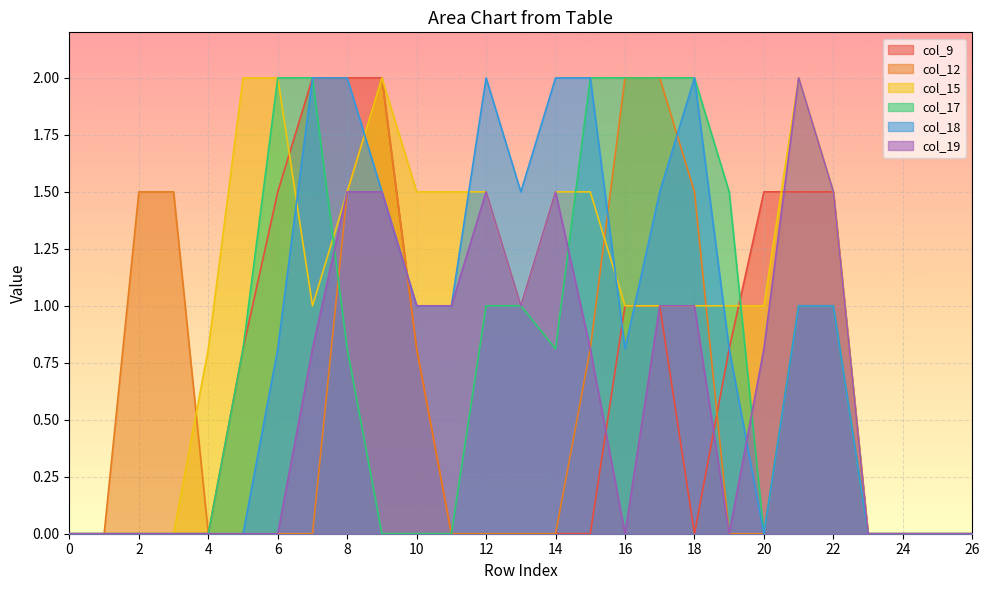

Reading left to right, transcribe all the data shown in this chart.

col_9: 0.0	0.0	0.0	0.0	0.0	0.8	1.5	2.0	2.0	2.0	0.8	0.0	0.0	0.0	0.0	0.0	1.0	1.0	0.0	0.8	1.5	1.5	1.5	0.0	0.0	0.0	0.0
col_12: 0.0	0.0	1.5	1.5	0.0	0.0	0.0	0.0	1.5	2.0	0.8	0.0	0.0	0.0	0.0	0.8	2.0	2.0	1.5	0.0	0.0	1.0	1.0	0.0	0.0	0.0	0.0
col_15: 0.0	0.0	0.0	0.0	0.8	2.0	2.0	1.0	1.5	2.0	1.5	1.5	1.5	1.0	1.5	1.5	1.0	1.0	1.0	1.0	1.0	2.0	1.5	0.0	0.0	0.0	0.0
col_17: 0.0	0.0	0.0	0.0	0.0	0.8	2.0	2.0	0.8	0.0	0.0	0.0	1.0	1.0	0.8	2.0	2.0	2.0	2.0	1.5	0.0	1.0	1.0	0.0	0.0	0.0	0.0
col_18: 0.0	0.0	0.0	0.0	0.0	0.0	0.8	2.0	2.0	1.5	1.0	1.0	2.0	1.5	2.0	2.0	0.8	1.5	2.0	0.8	0.0	1.0	1.0	0.0	0.0	0.0	0.0
col_19: 0.0	0.0	0.0	0.0	0.0	0.0	0.0	0.8	1.5	1.5	1.0	1.0	1.5	1.0	1.5	0.8	0.0	1.0	1.0	0.0	0.8	2.0	1.5	0.0	0.0	0.0	0.0